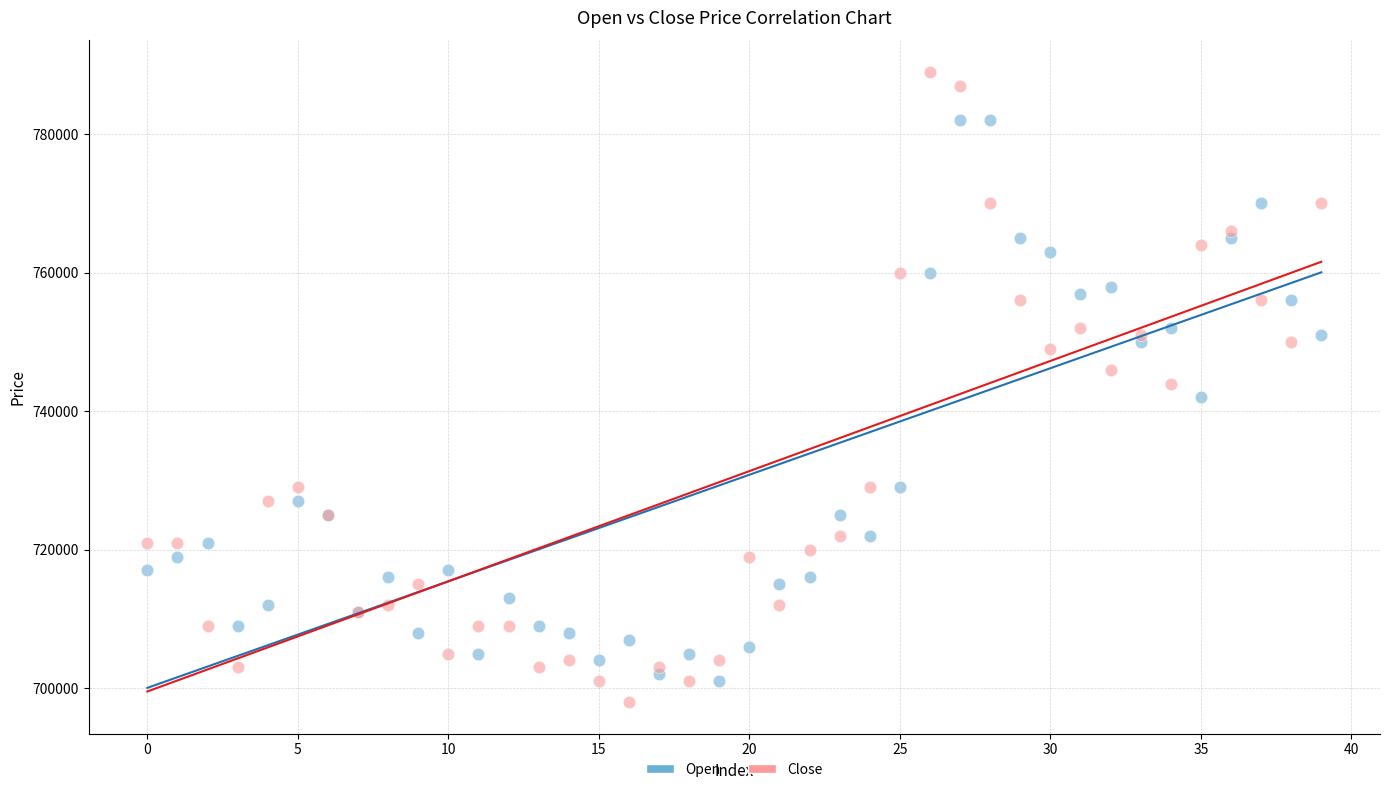

What are all the series names shown in the legend?

Open, Close